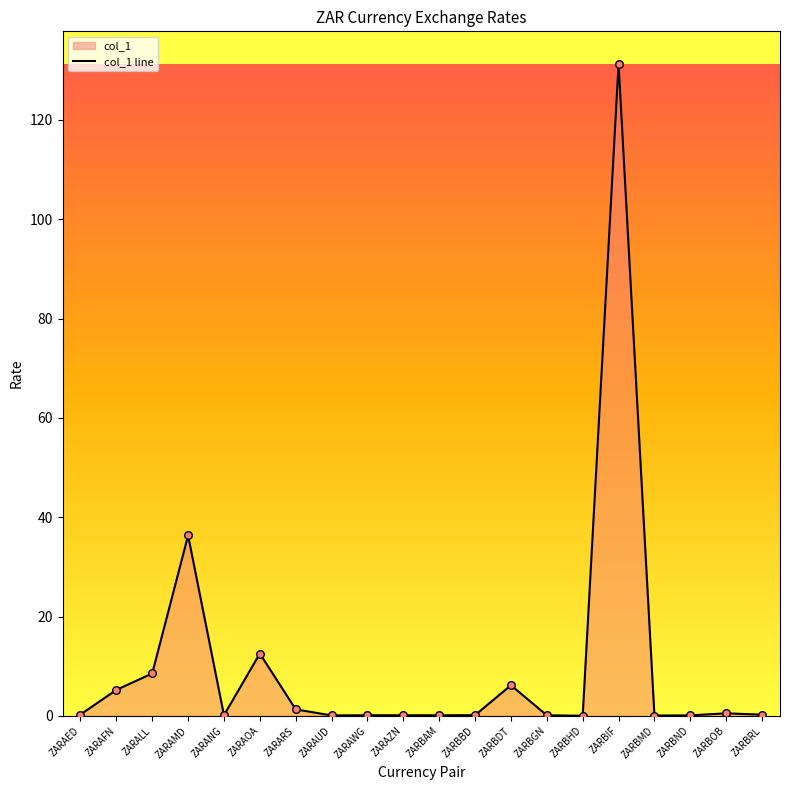

What is the change in value from ZARARS to ZARAZN?

-1.2